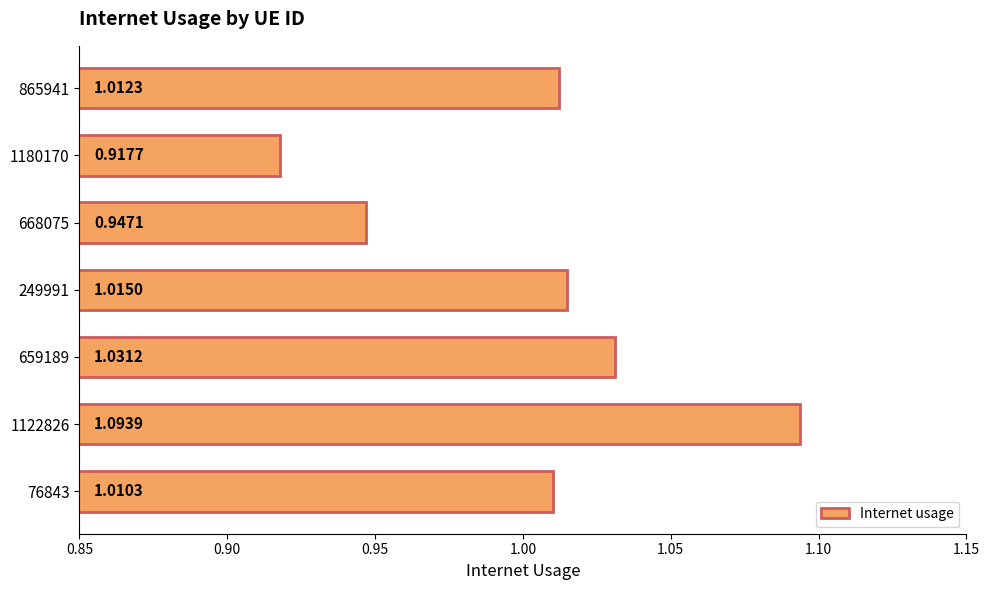

Which has a higher value, 659189 or 1180170?

659189